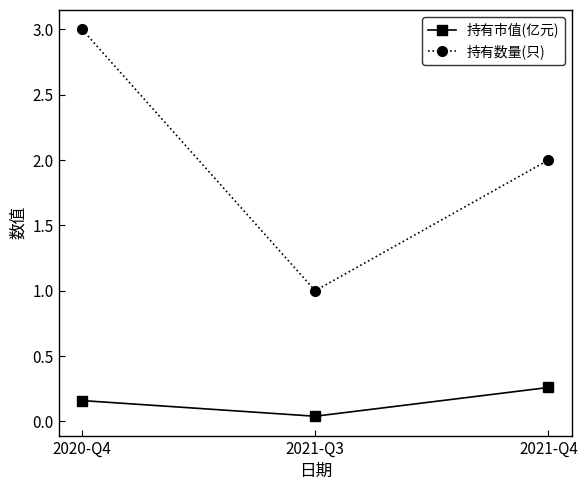

Which series has the largest range (max minus min)?

持有数量(只)